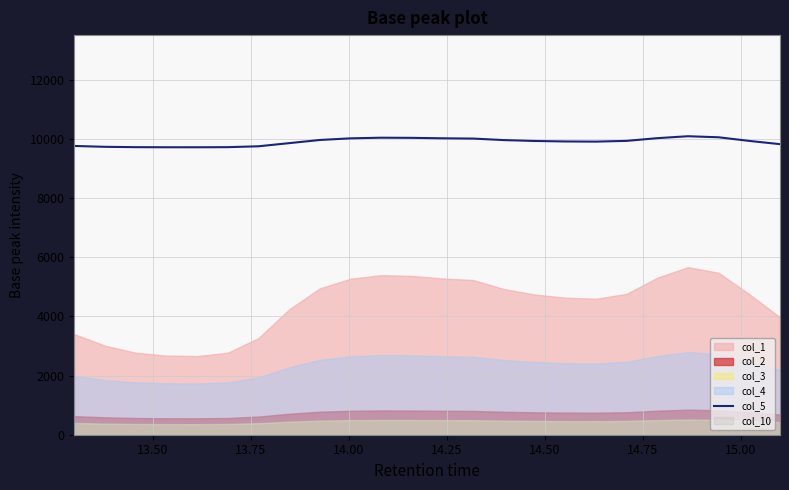

Does the chart display data point markers on the line(s)?

No